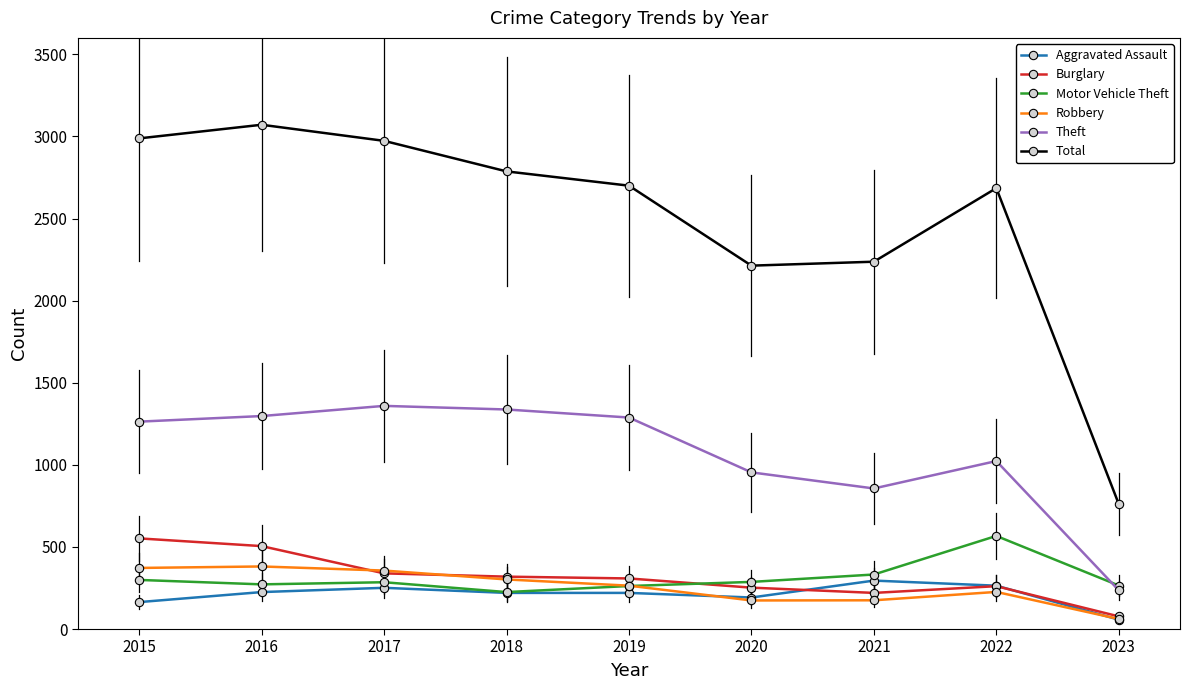

What is the spread (max minus min) of values at 2017?

2722